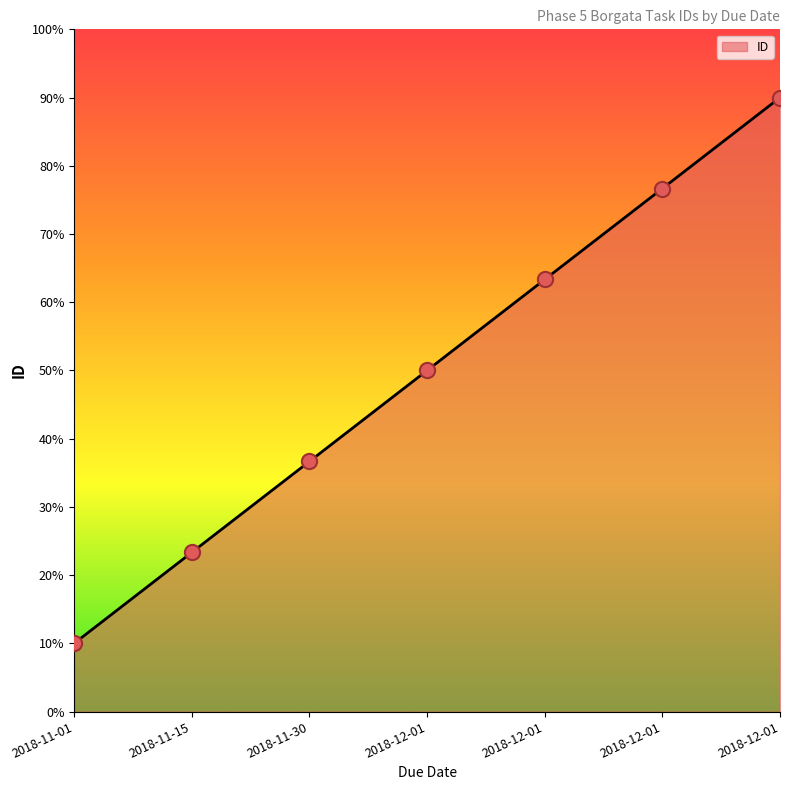

Which has a higher value, 2018-12-01 or 2018-11-30?

2018-12-01